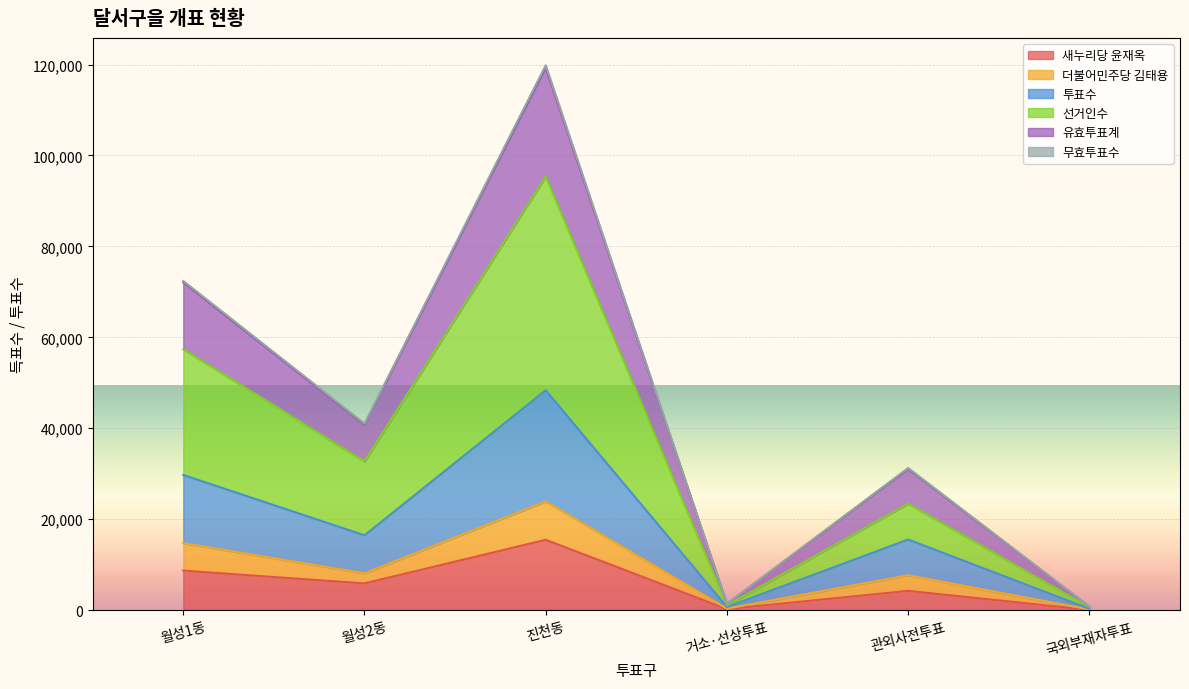

List the labels in order of 투표수 value, smallest first.

국외부재자투표, 거소·선상투표, 관외사전투표, 월성2동, 월성1동, 진천동